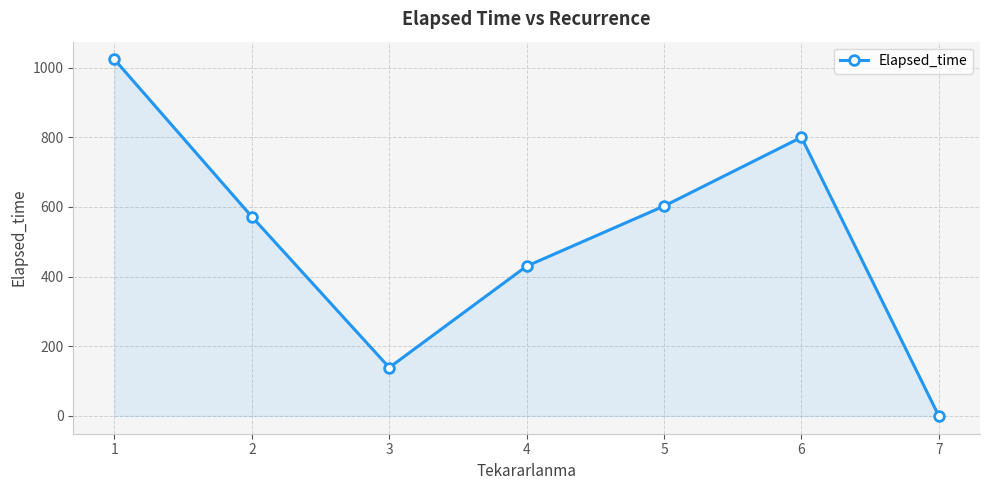

True or false: the data shows 1023.4 at 1.

True